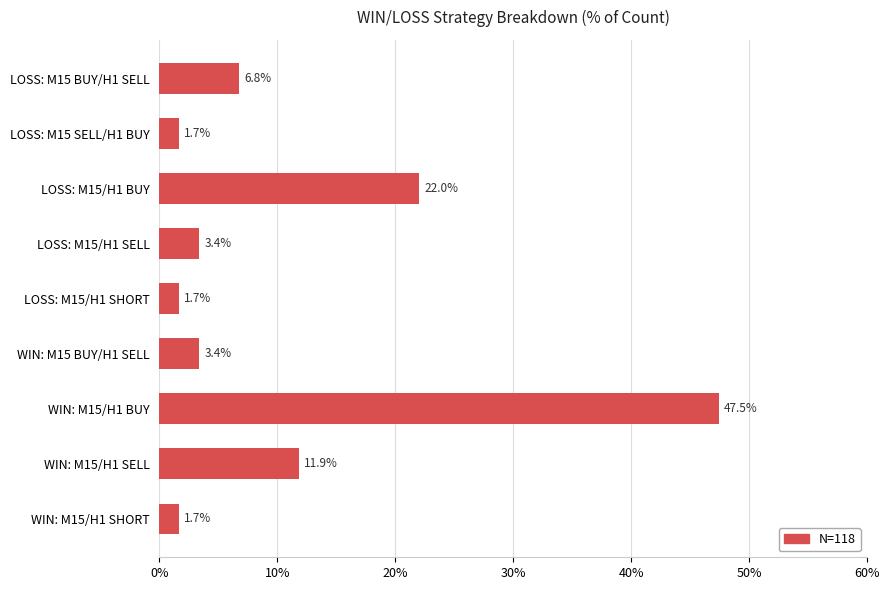

What is the difference between the maximum and second lowest values?

45.8